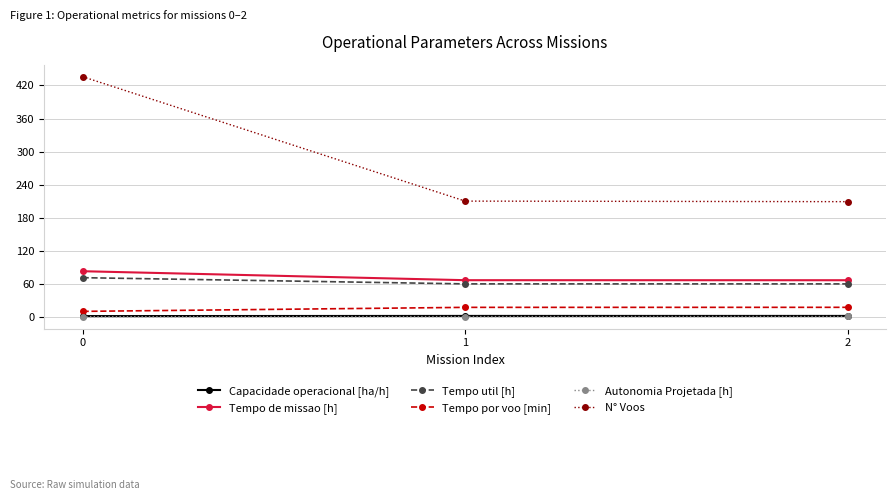

True or false: Tempo de missao [h] has a value of 66.4 at 1.

True